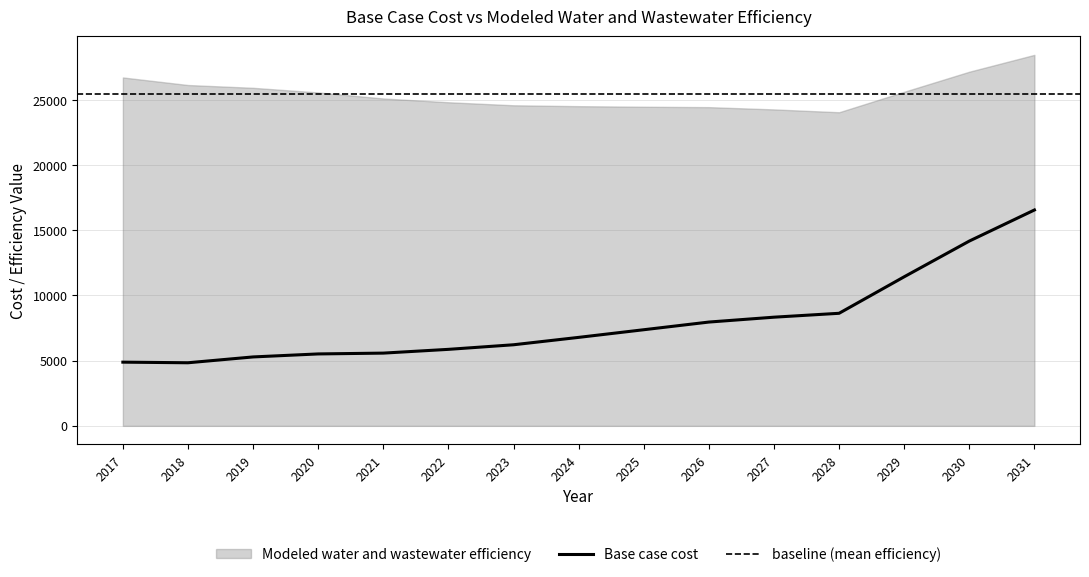

Which label corresponds to the largest value in the chart?

2031